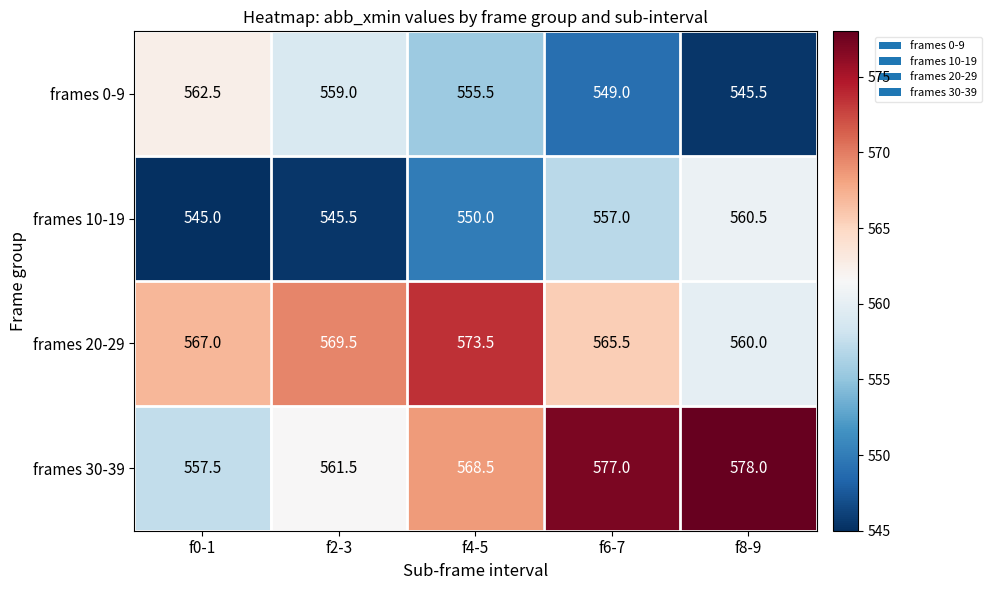

Read the frames 10-19 value at f0-1.

545.0